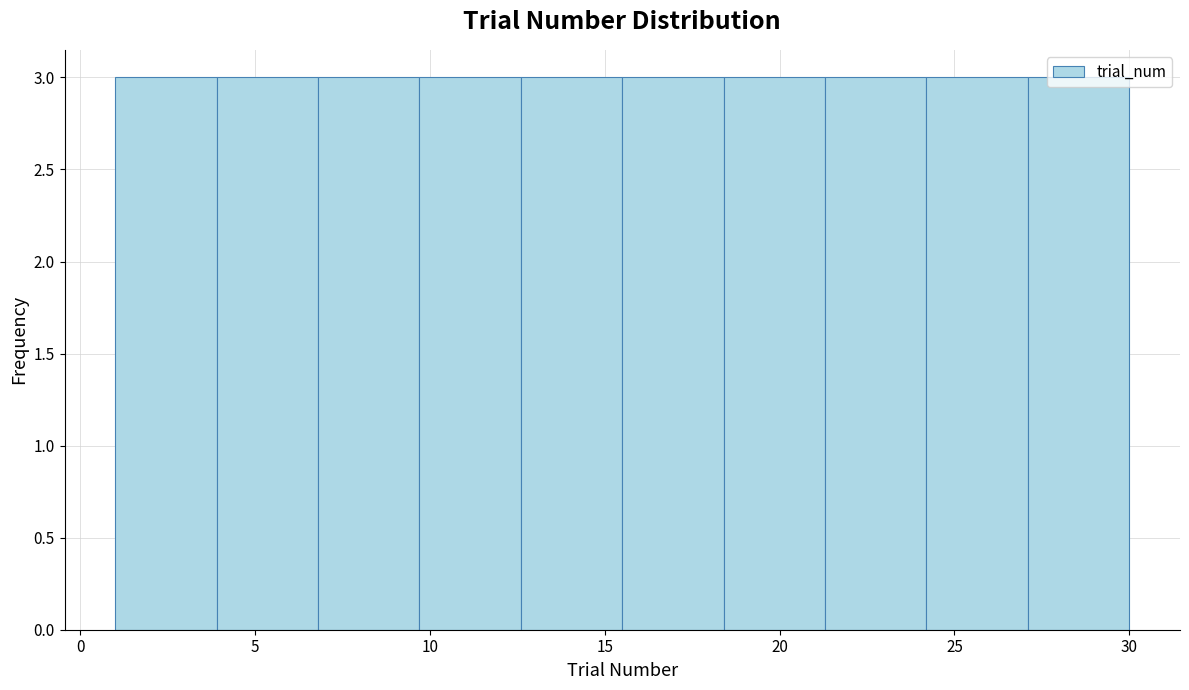

Reading left to right, transcribe this chart: for each bar, give the range it covers on the x-axis and its height. Neither the bar edges nor the heights are printed on the chart, so give them approximately, as read against the axes.

1.0 to 3.9: 3
3.9 to 6.8: 3
6.8 to 9.7: 3
9.7 to 12.6: 3
12.6 to 15.5: 3
15.5 to 18.4: 3
18.4 to 21.3: 3
21.3 to 24.2: 3
24.2 to 27.1: 3
27.1 to 30.0: 3